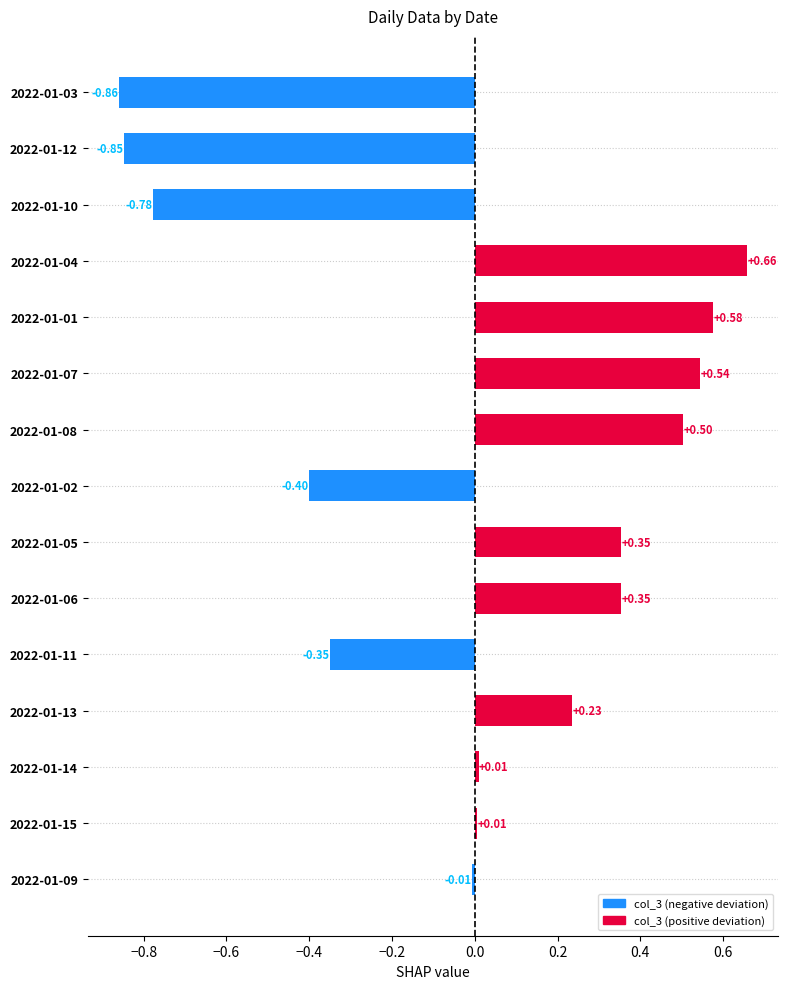

How many negative values are there?

6